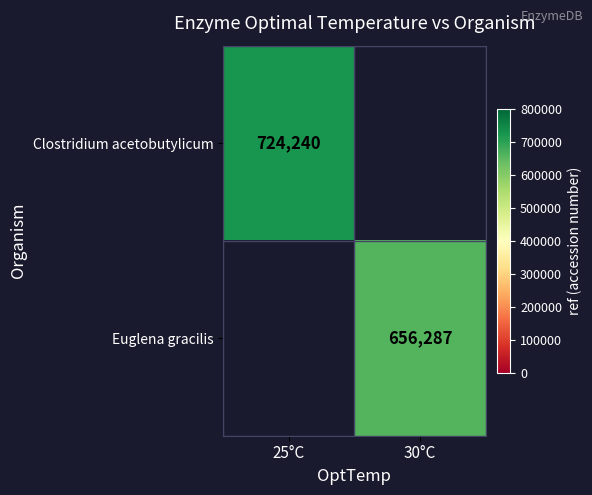

Is it true that Clostridium acetobutylicum equals 292549.2 at 25°C?

False